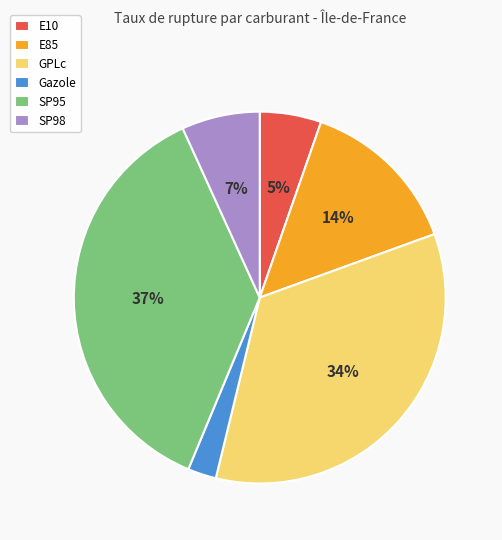

Combined, do GPLc and SP98 account for over 50%?

No